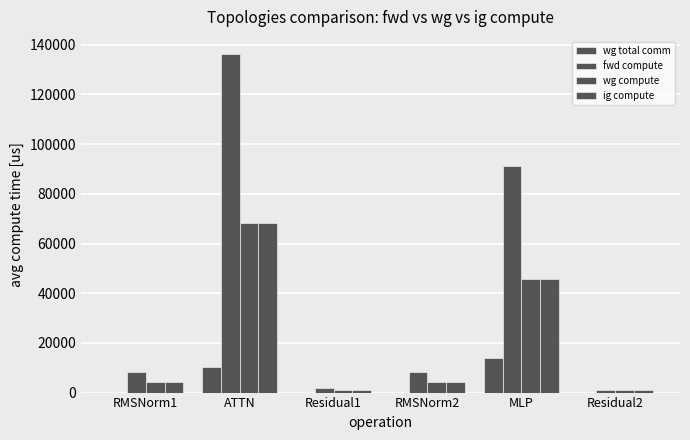

How many groups of bars are there?

6